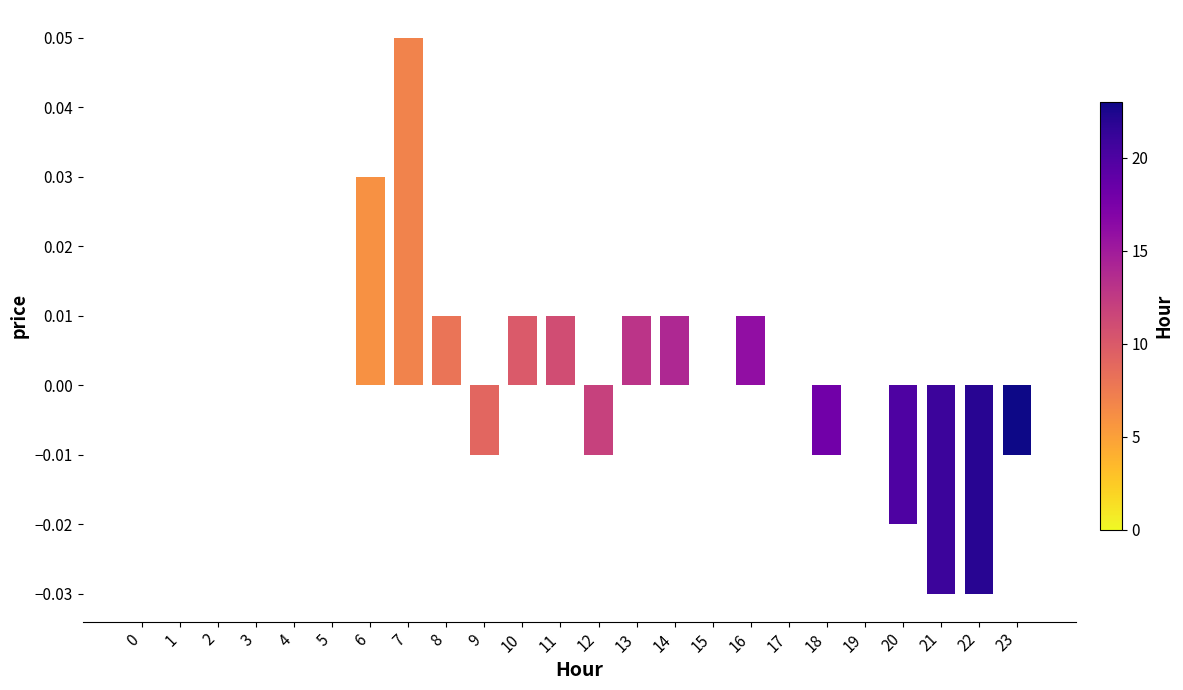

Is it true that the value at 5 is 0.0?

True